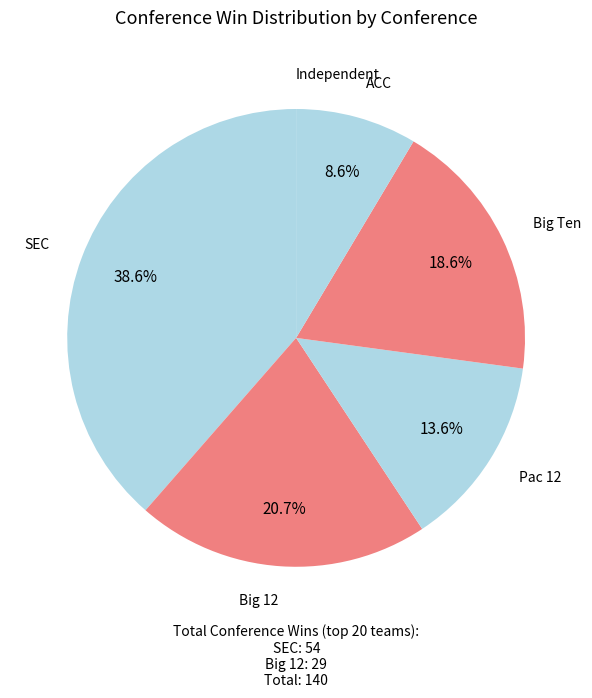

How much of the chart is everything except Big 12?

79.3%